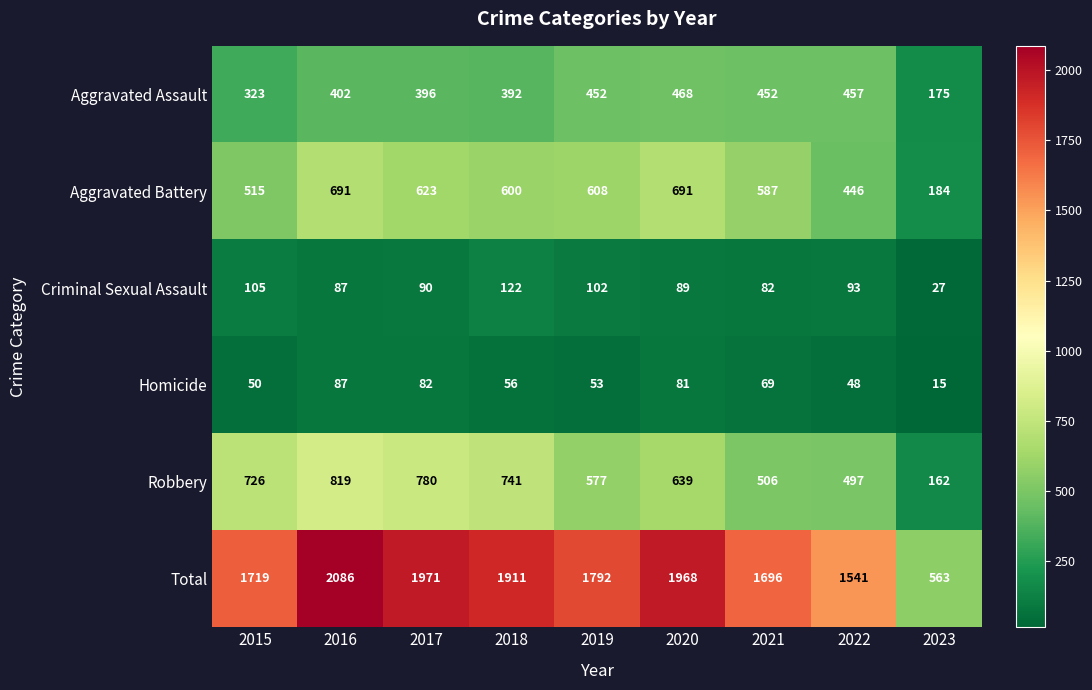

Rank the series by their maximum value, from highest to lowest.

Total, Robbery, Aggravated Battery, Aggravated Assault, Criminal Sexual Assault, Homicide